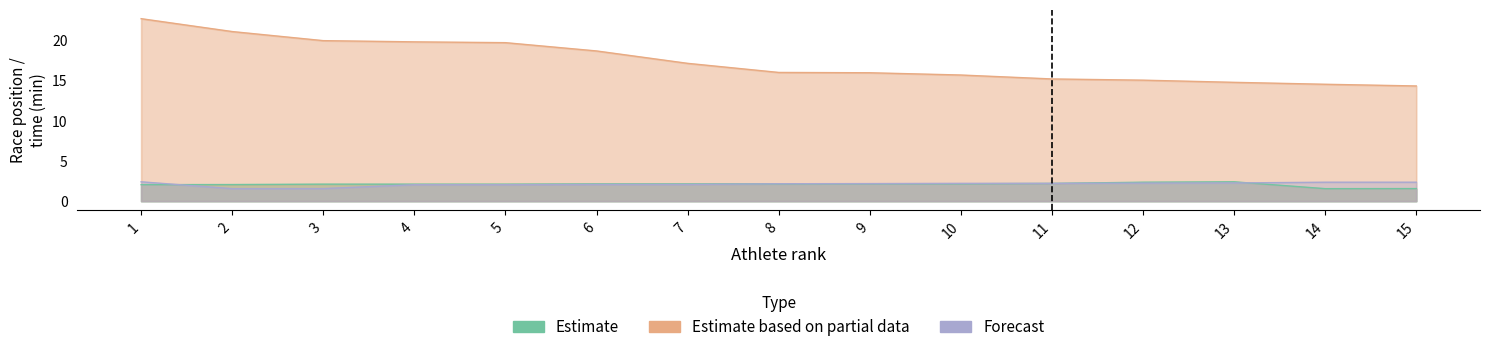

At which label does Estimate based on partial data reach its peak?

1